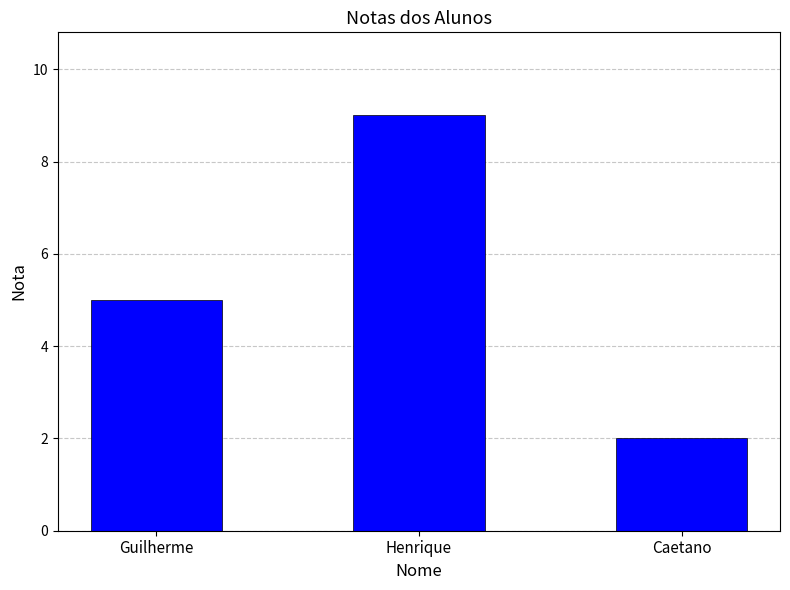

What is the label of the 3rd bar from the left?

Caetano